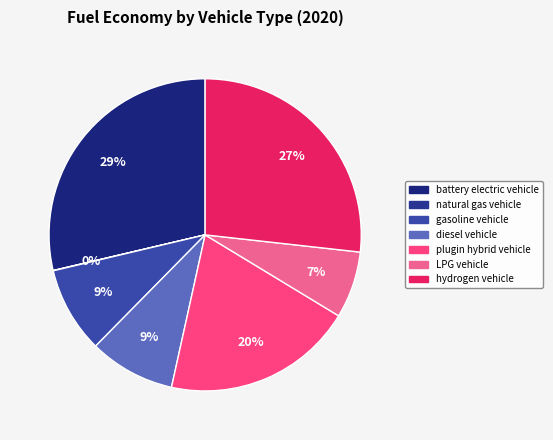

Rank the categories by value from highest to lowest.

battery electric vehicle, hydrogen vehicle, plugin hybrid vehicle, gasoline vehicle, diesel vehicle, LPG vehicle, natural gas vehicle